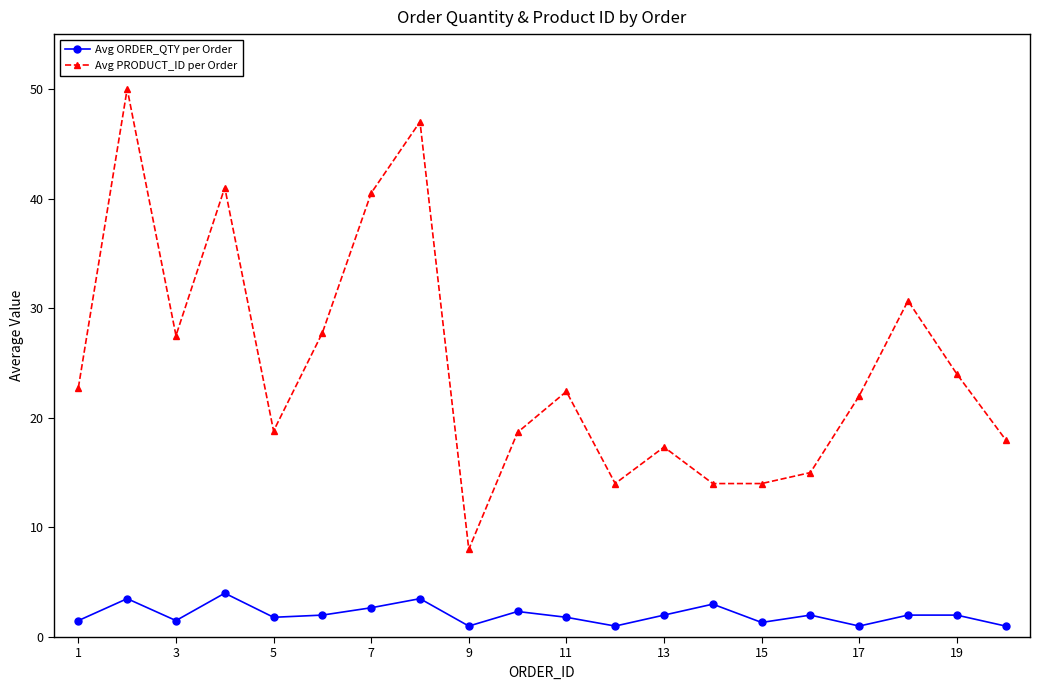

What is the greatest value displayed?

50.0